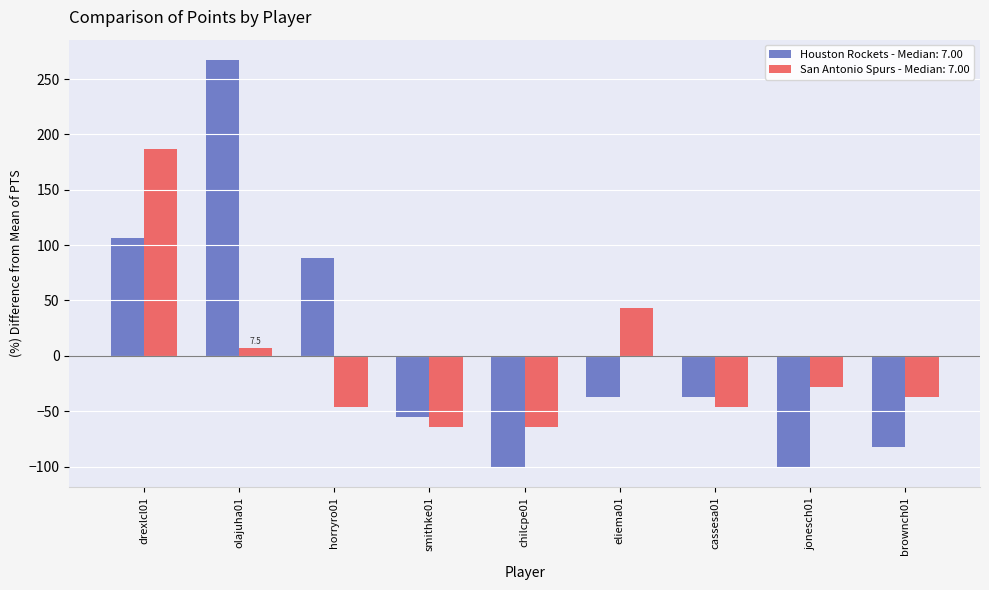

Rank the series by their average value, from highest to lowest.

Houston Rockets - Median: 7.00, San Antonio Spurs - Median: 7.00